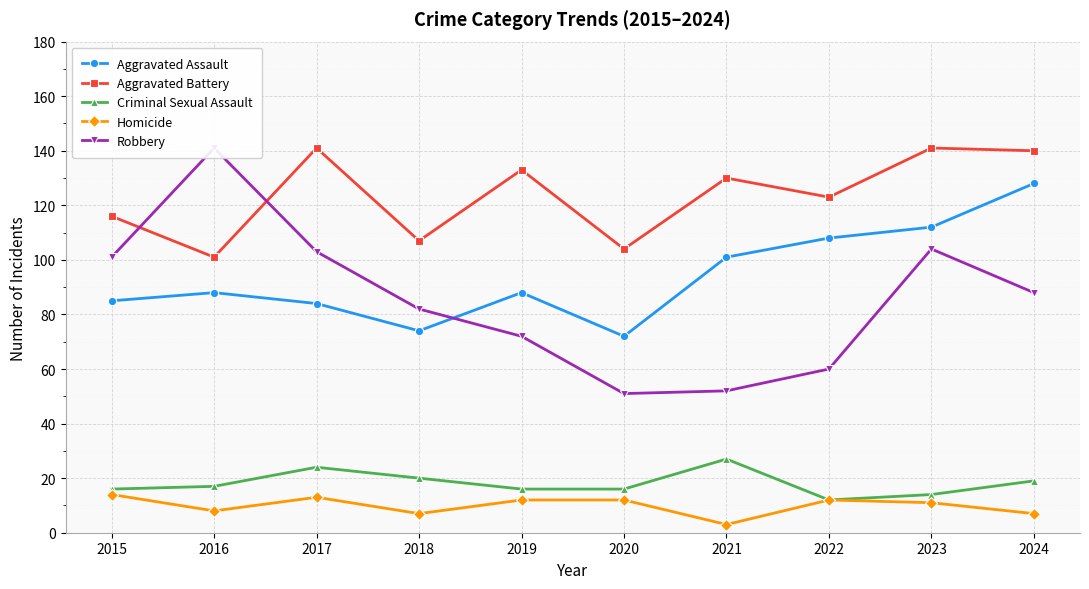

Reading left to right, list all the values displayed in this chart.

Aggravated Assault: 2015=85	2016=88	2017=84	2018=74	2019=88	2020=72	2021=101	2022=108	2023=112	2024=128
Aggravated Battery: 2015=116	2016=101	2017=141	2018=107	2019=133	2020=104	2021=130	2022=123	2023=141	2024=140
Criminal Sexual Assault: 2015=16	2016=17	2017=24	2018=20	2019=16	2020=16	2021=27	2022=12	2023=14	2024=19
Homicide: 2015=14	2016=8	2017=13	2018=7	2019=12	2020=12	2021=3	2022=12	2023=11	2024=7
Robbery: 2015=101	2016=141	2017=103	2018=82	2019=72	2020=51	2021=52	2022=60	2023=104	2024=88